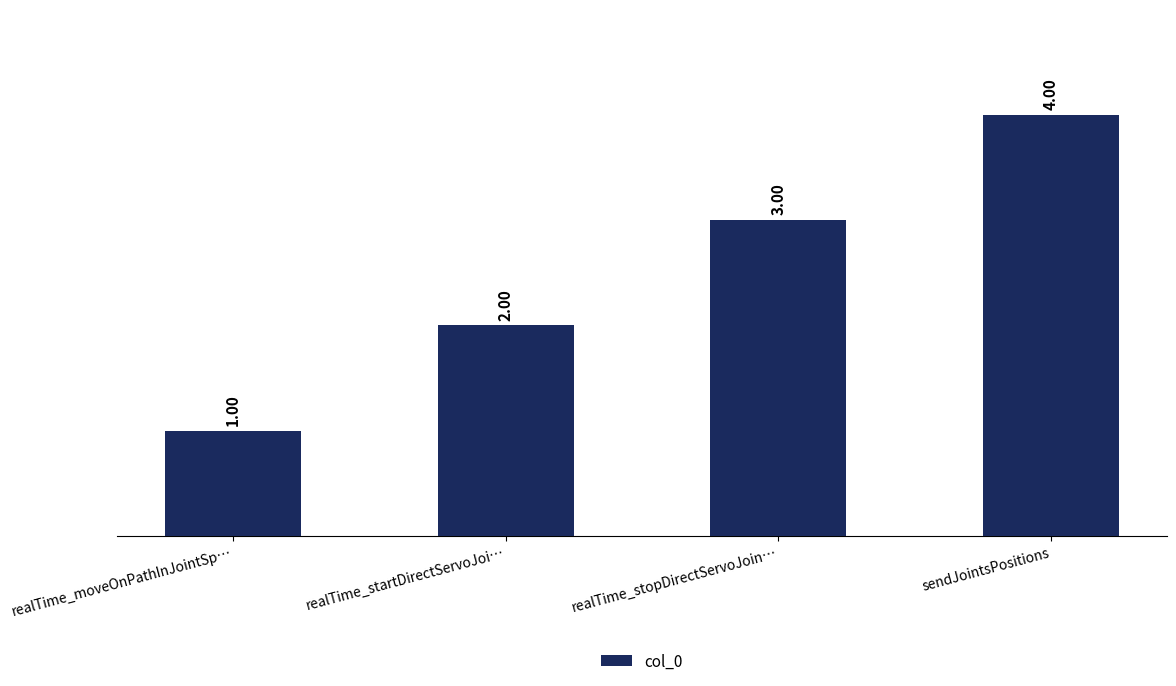

At which label is the value closest to 2?

realTime_startDirectServoJoi…